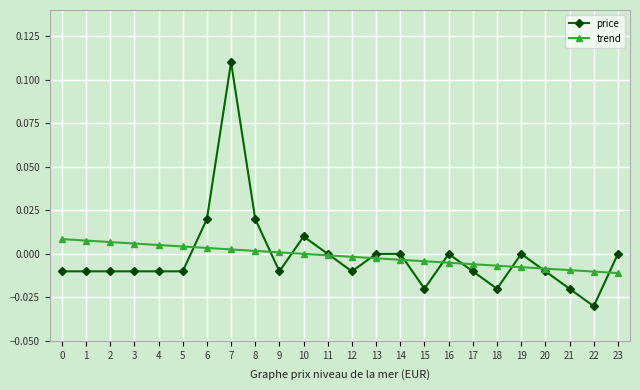

Does the chart display data point markers on the line(s)?

Yes